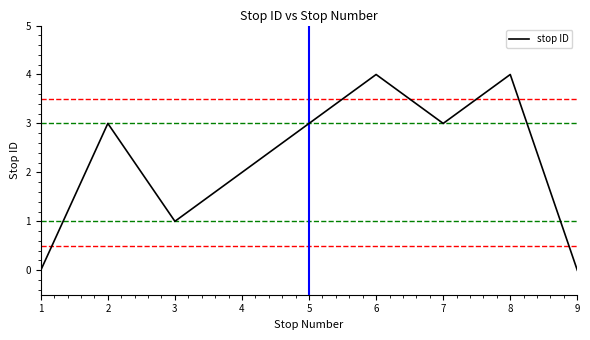

What is the change in value from 5 to 9?

-3